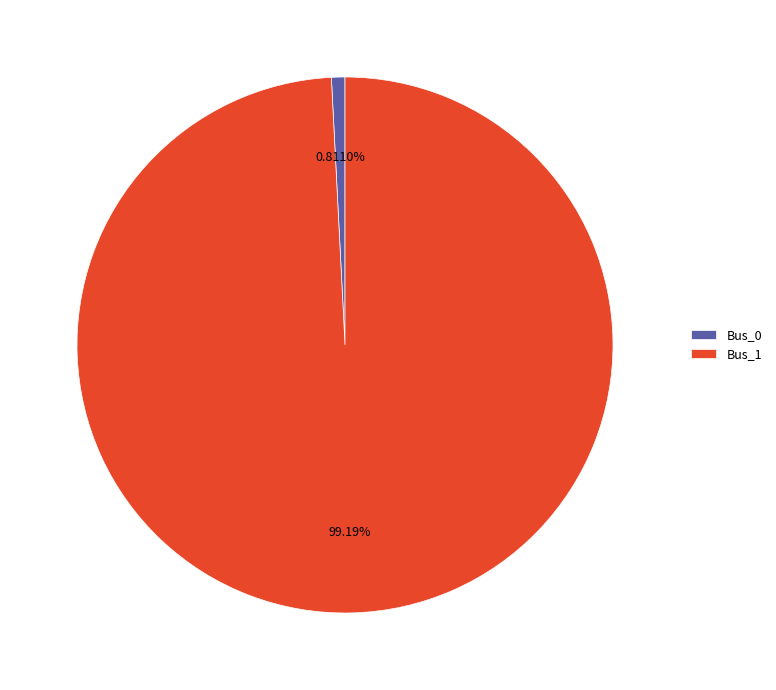

Is there any slice that represents more than half of the pie?

Yes